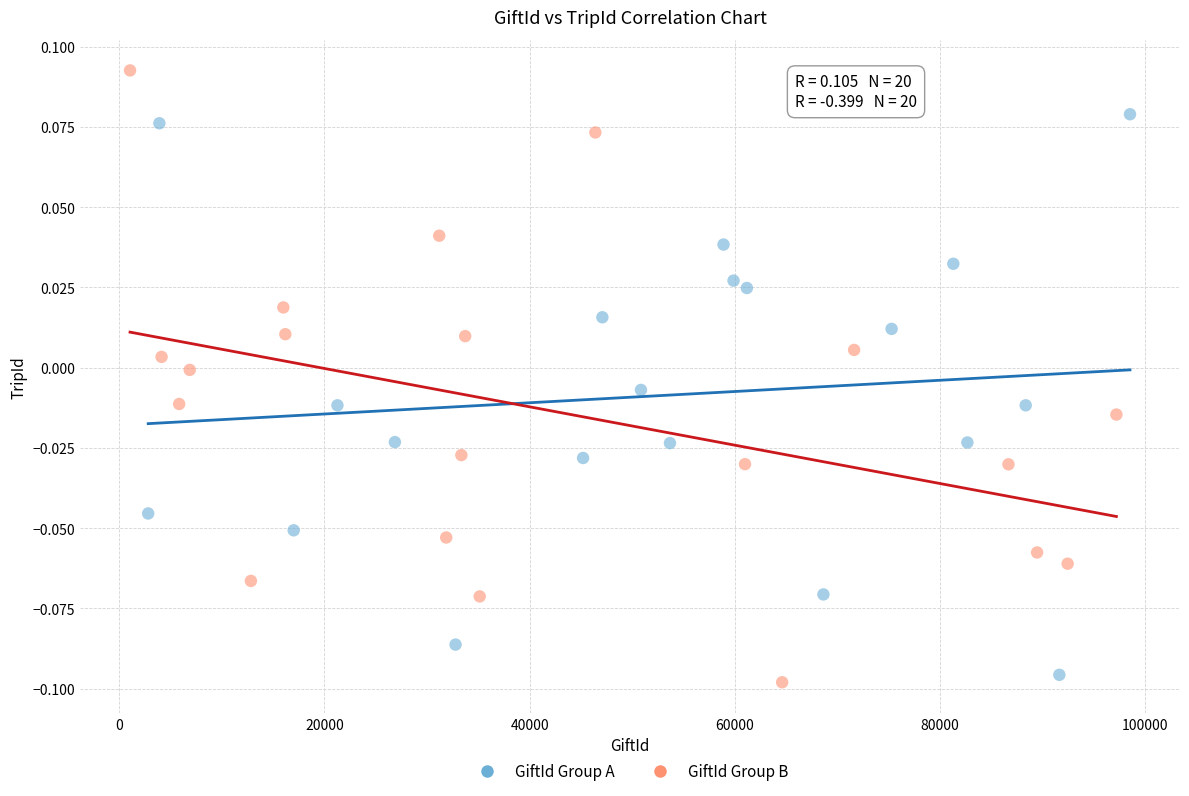

Which series reaches the maximum Y coordinate?

GiftId Group B